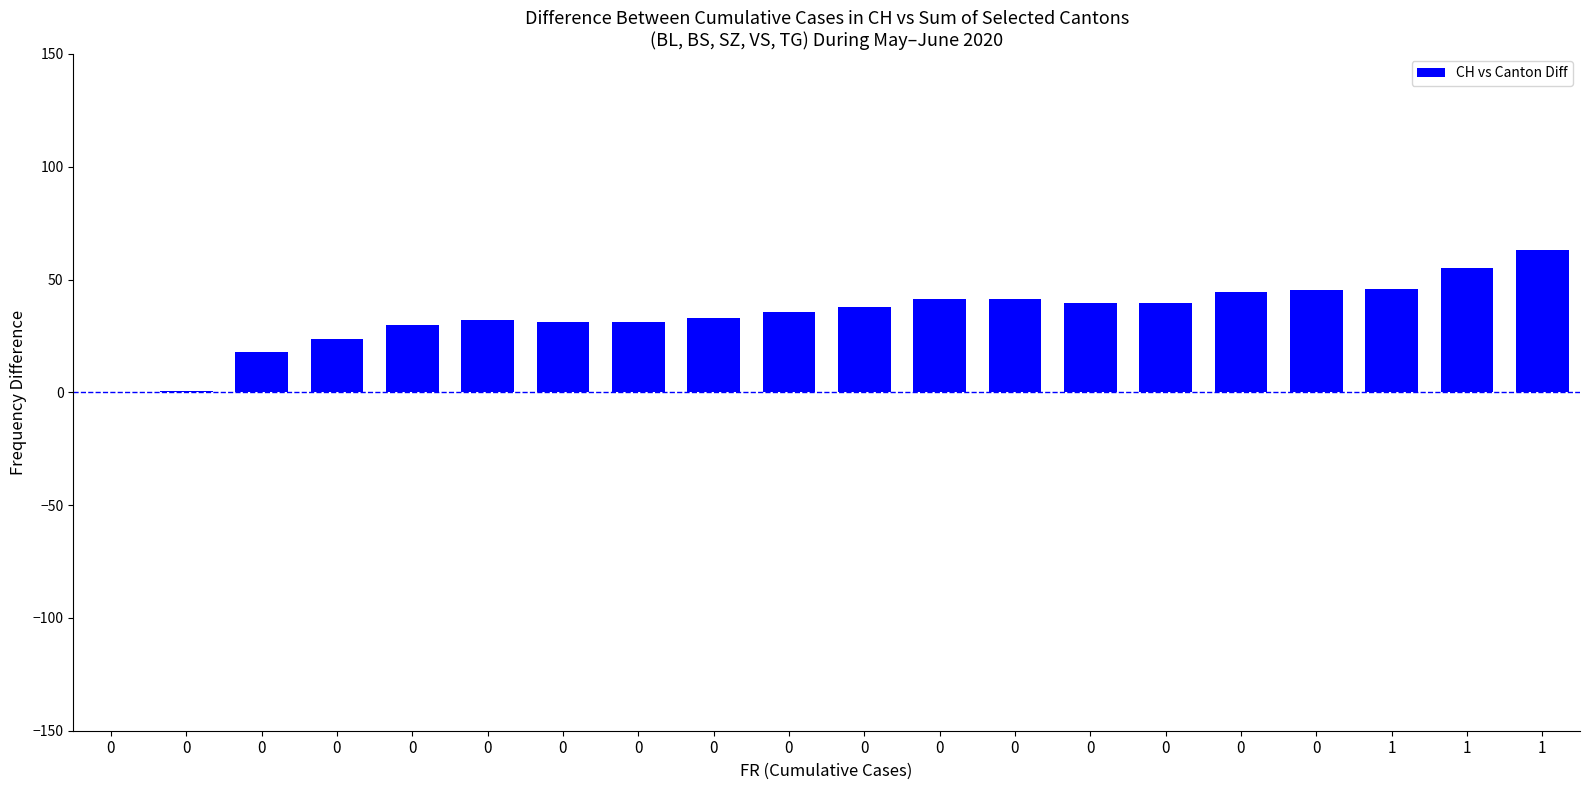

Are the bars horizontal?

No